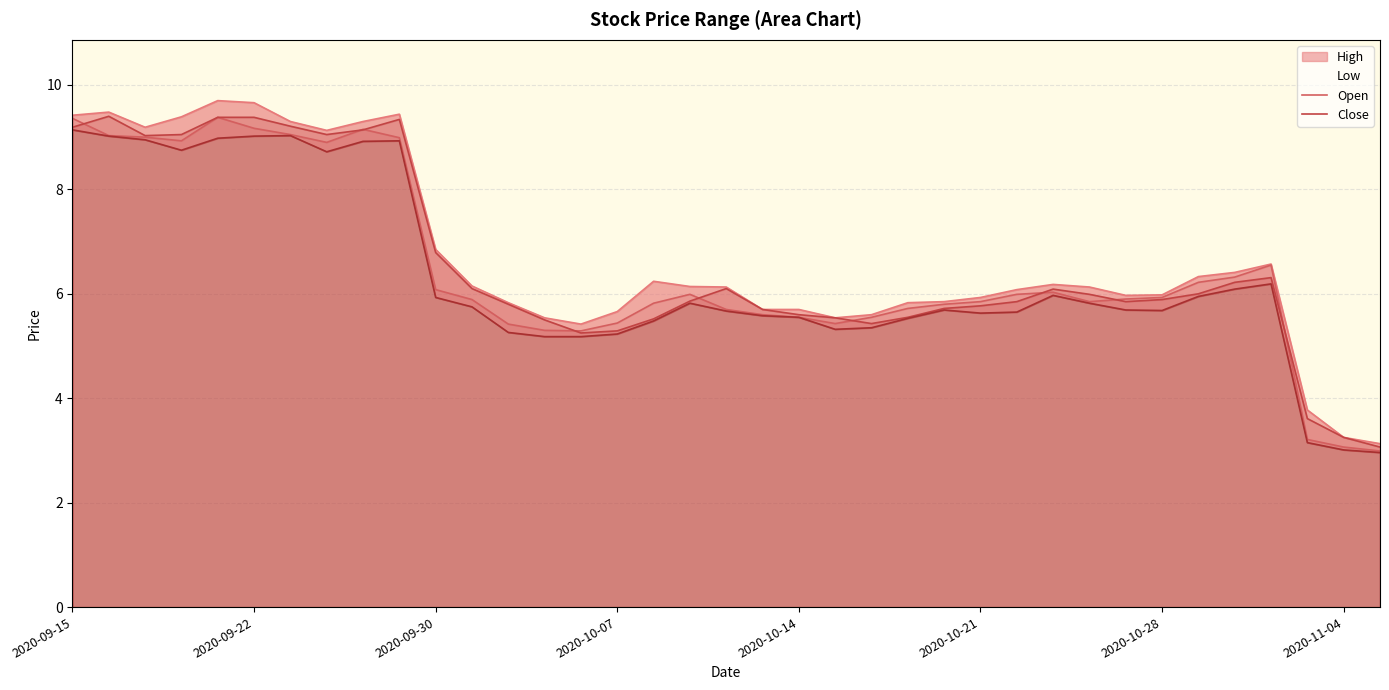

How many values in the High series are below 6?

16